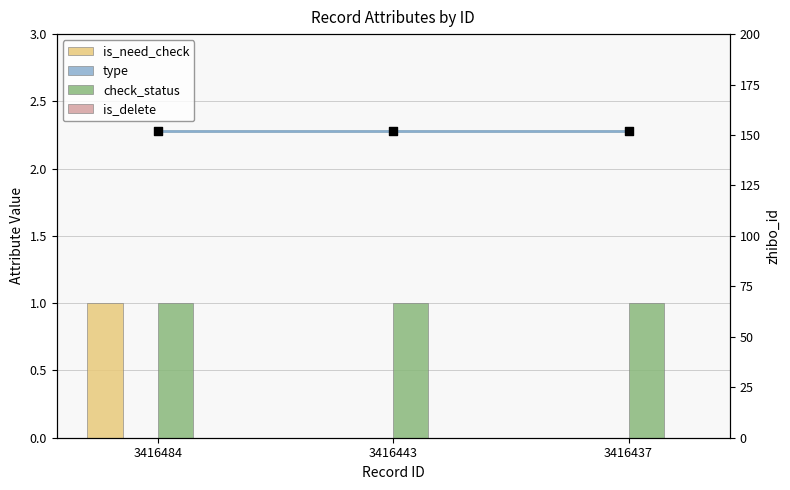

At which category is the sum across all series the highest?

3416484